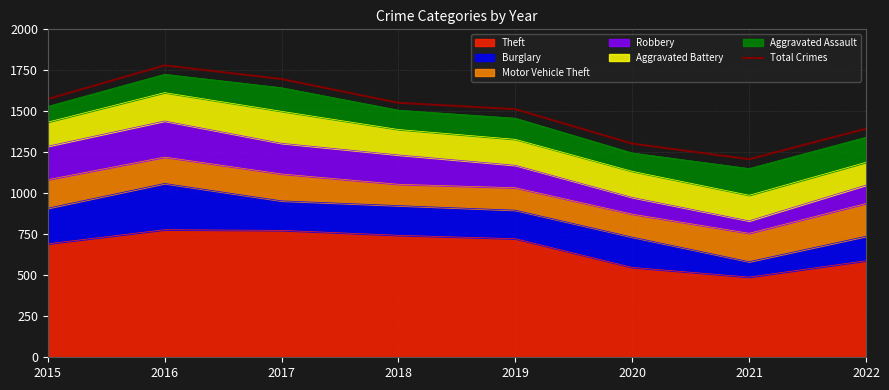

True or false: the data shows 1394 at 2022.

True